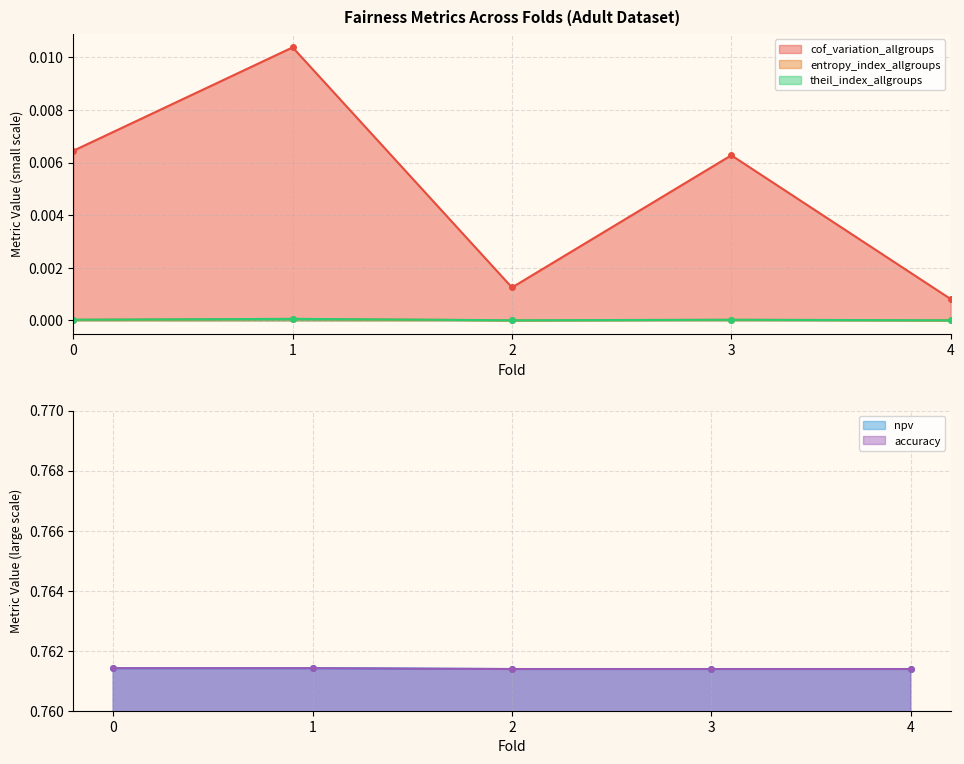

Where is entropy_index_allgroups nearest to the value 0?

4